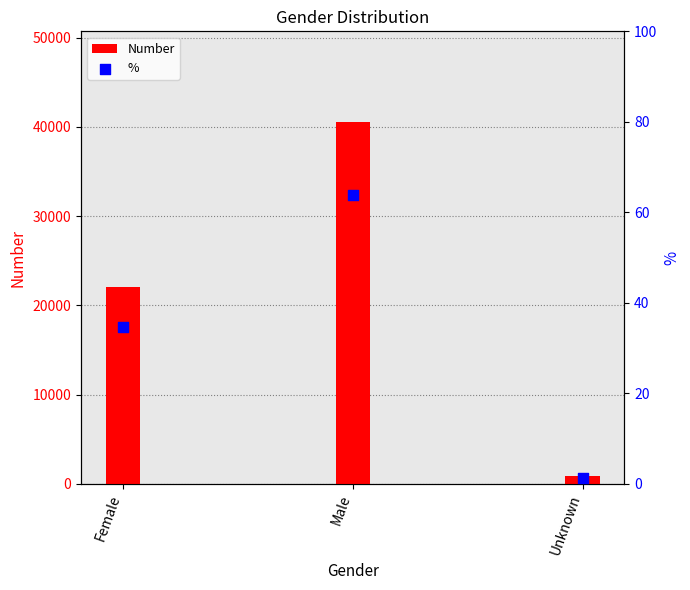

Which series reaches the maximum Y coordinate?

Number